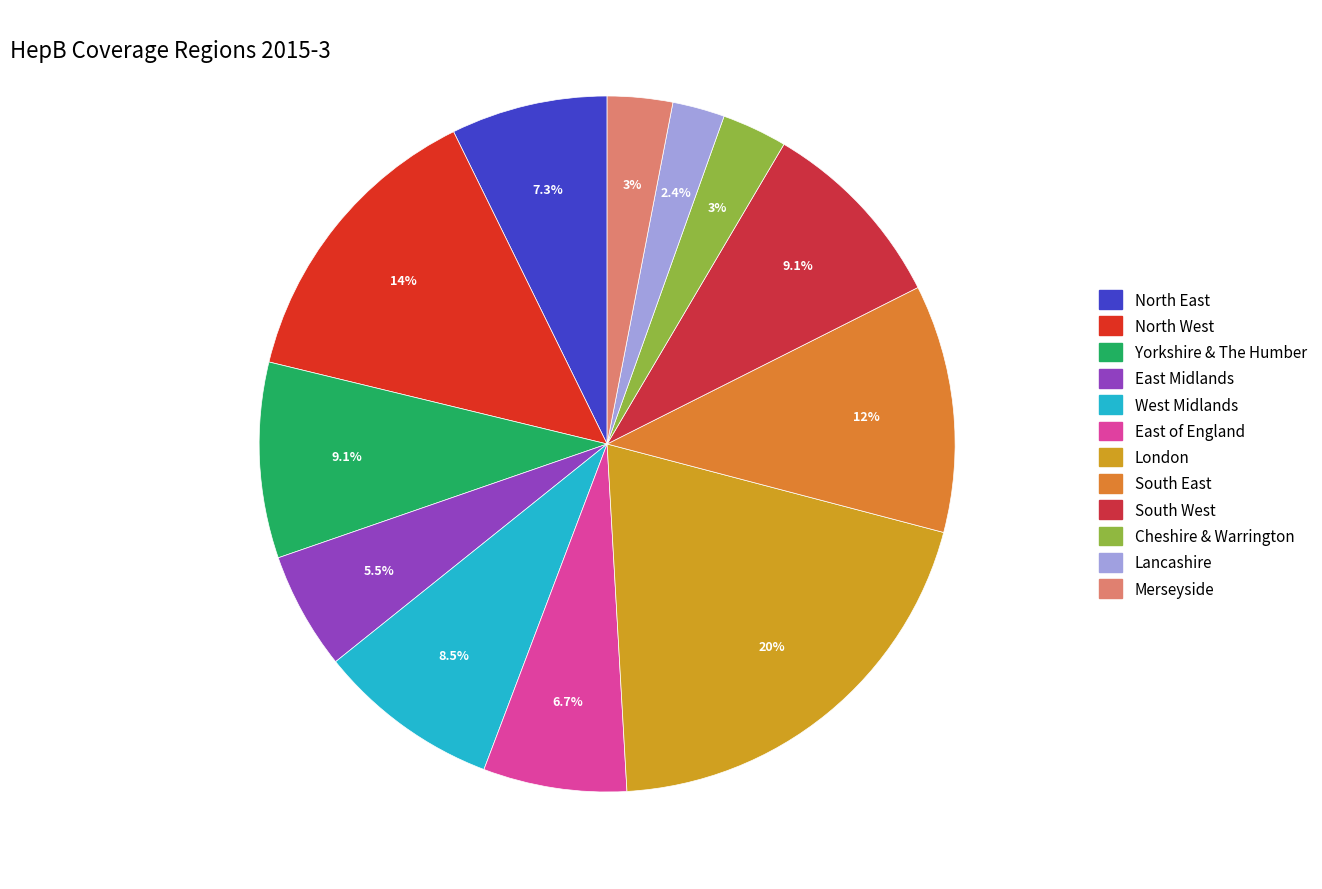

How many slices are in this pie chart?

12